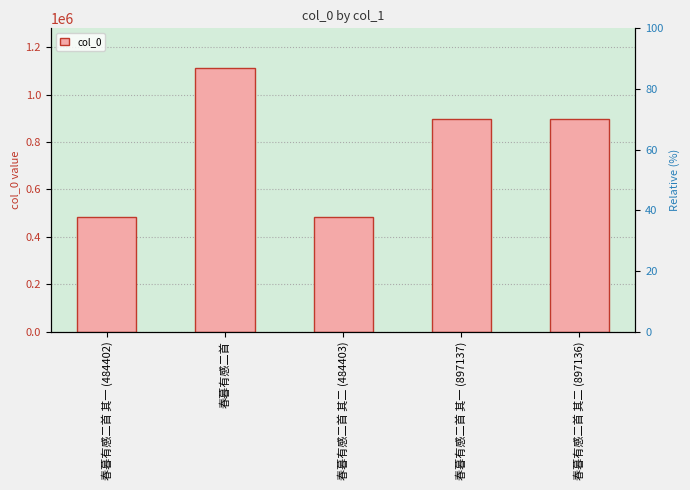

What is the value of the 5th bar from the left?

897136